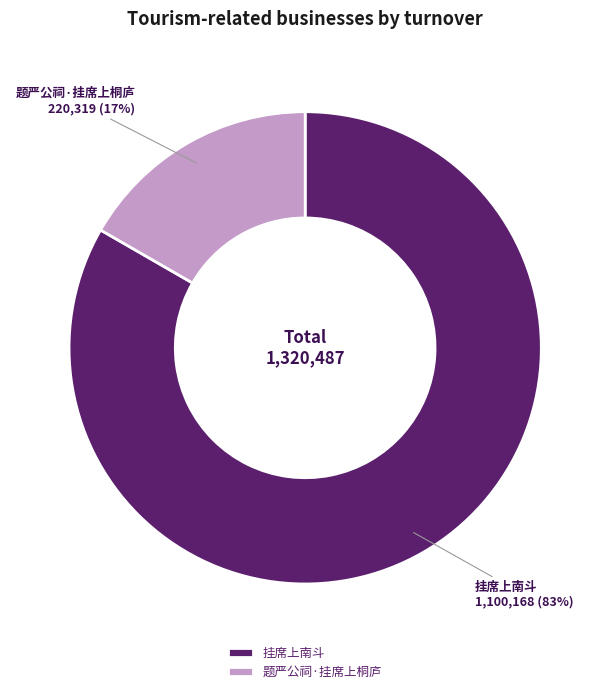

To the nearest percent, what percentage of the pie is 题严公祠·挂席上桐庐?

17%